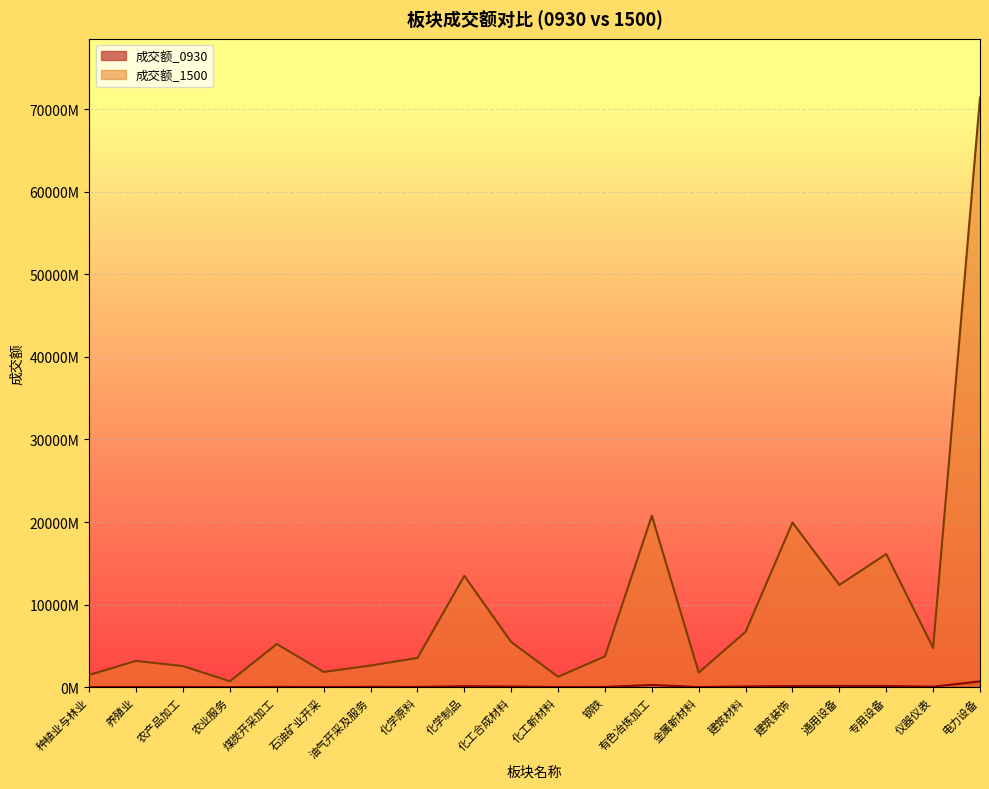

Does the chart display data point markers on the line(s)?

No